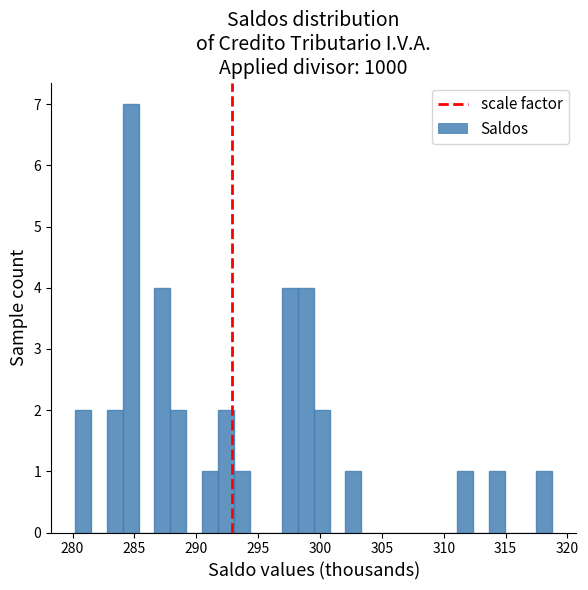

Around what value on the x-axis is the tallest bar? Give the approximate position of its centre, as read against the axis.

284.5